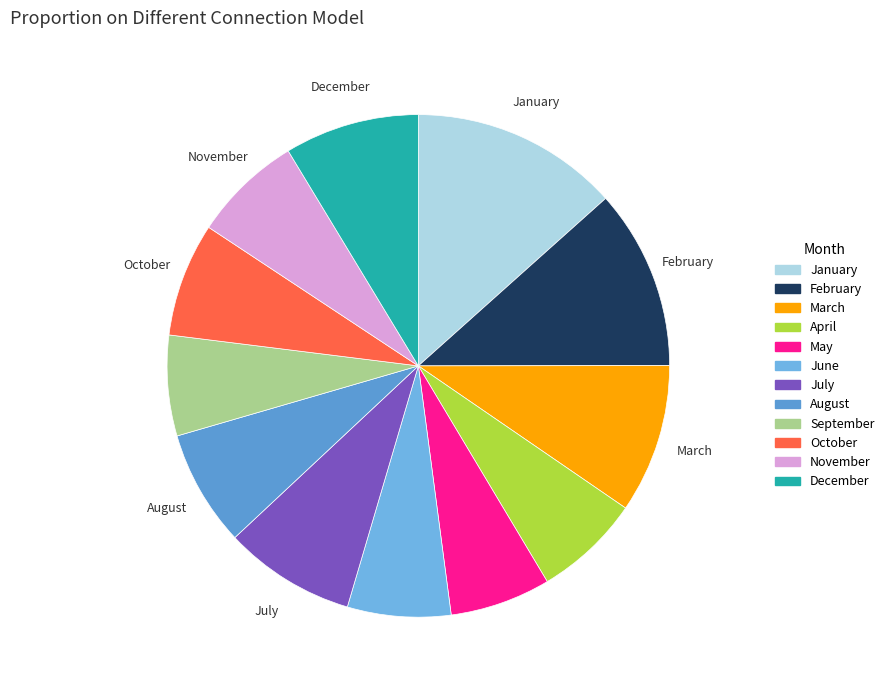

Which slice is the largest?

January